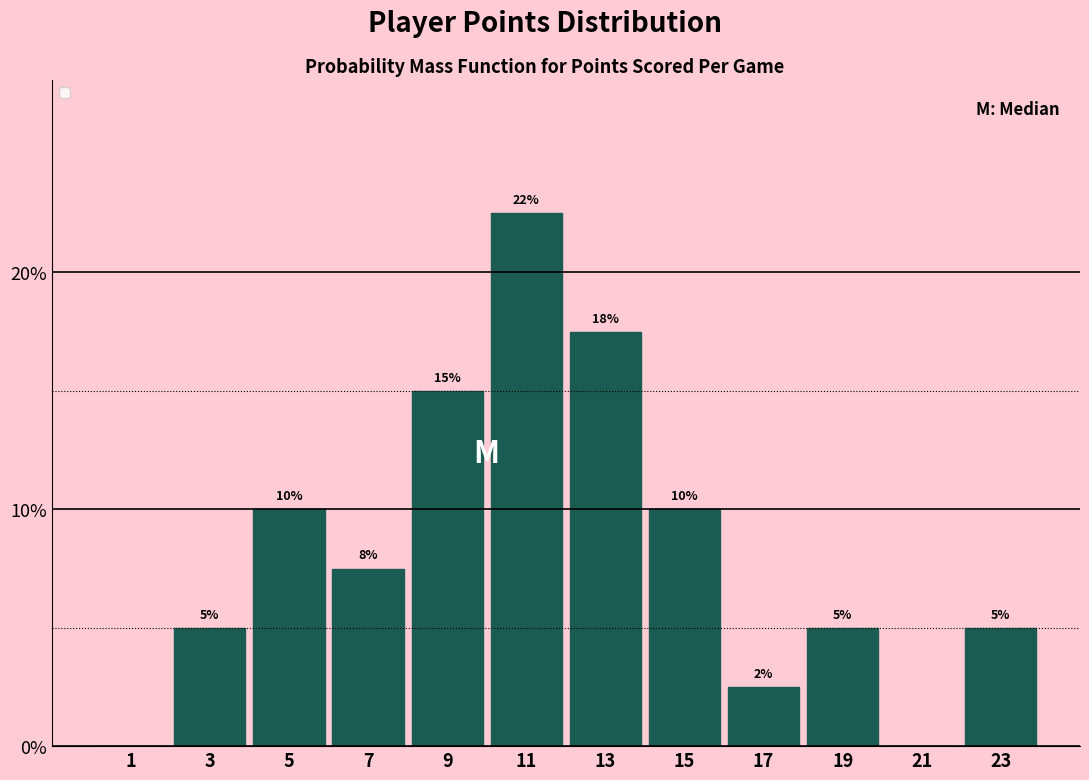

Which has a higher value, 1 or 11?

11